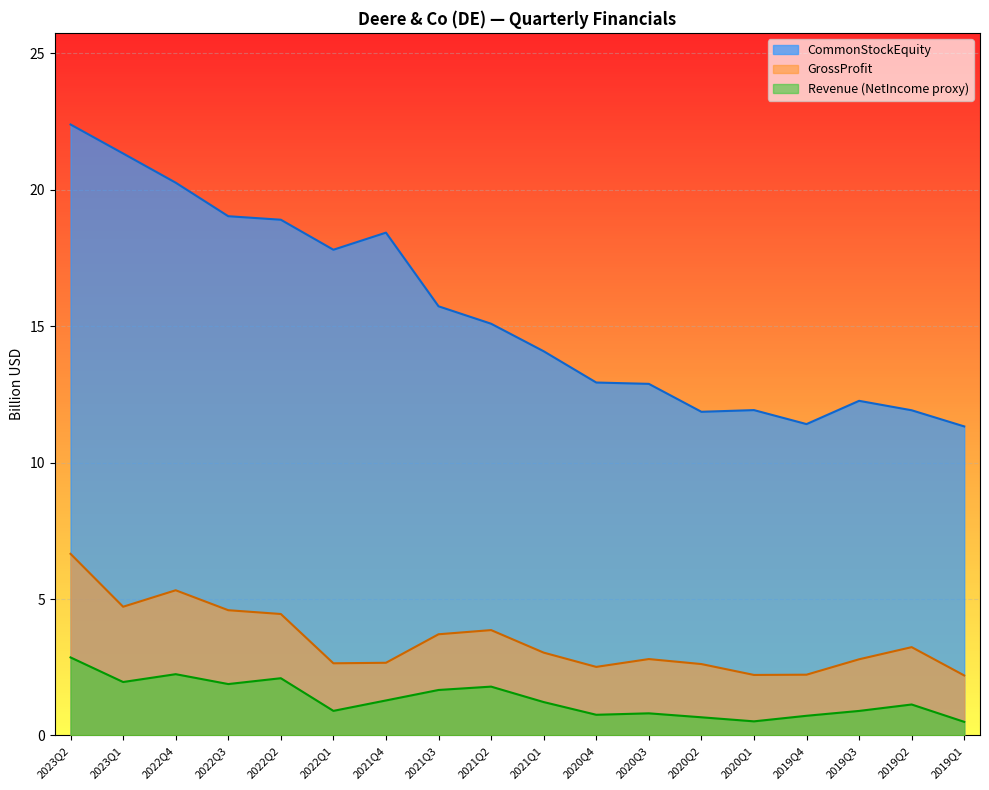

What is the difference between the maximum and second lowest values in the CommonStockEquity series?

11.0